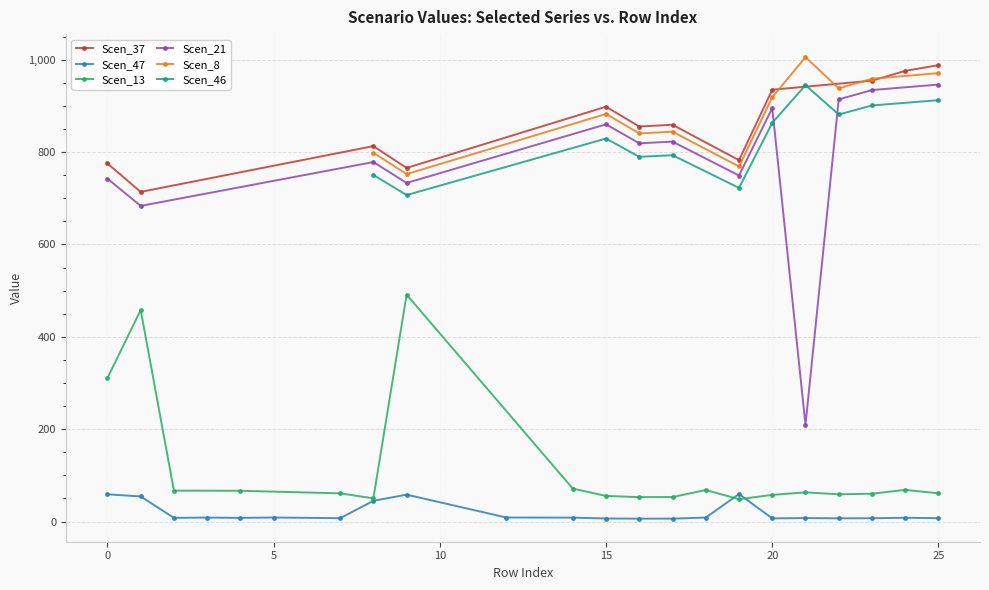

Is it true that Scen_46 equals 1483.0 at 25?

False